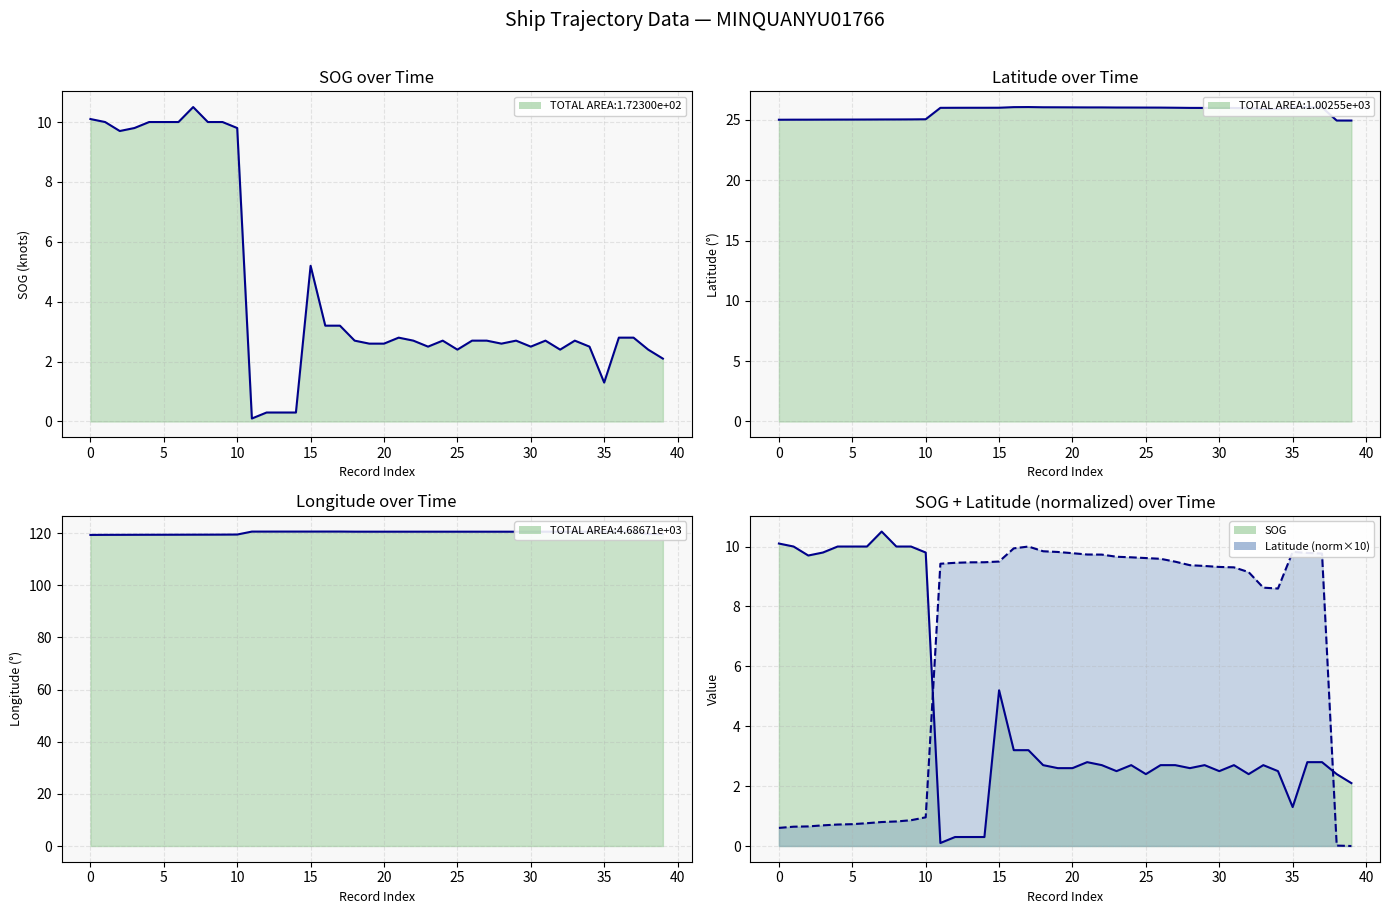

The value of SOG at 32 is 2.4. True or false?

True